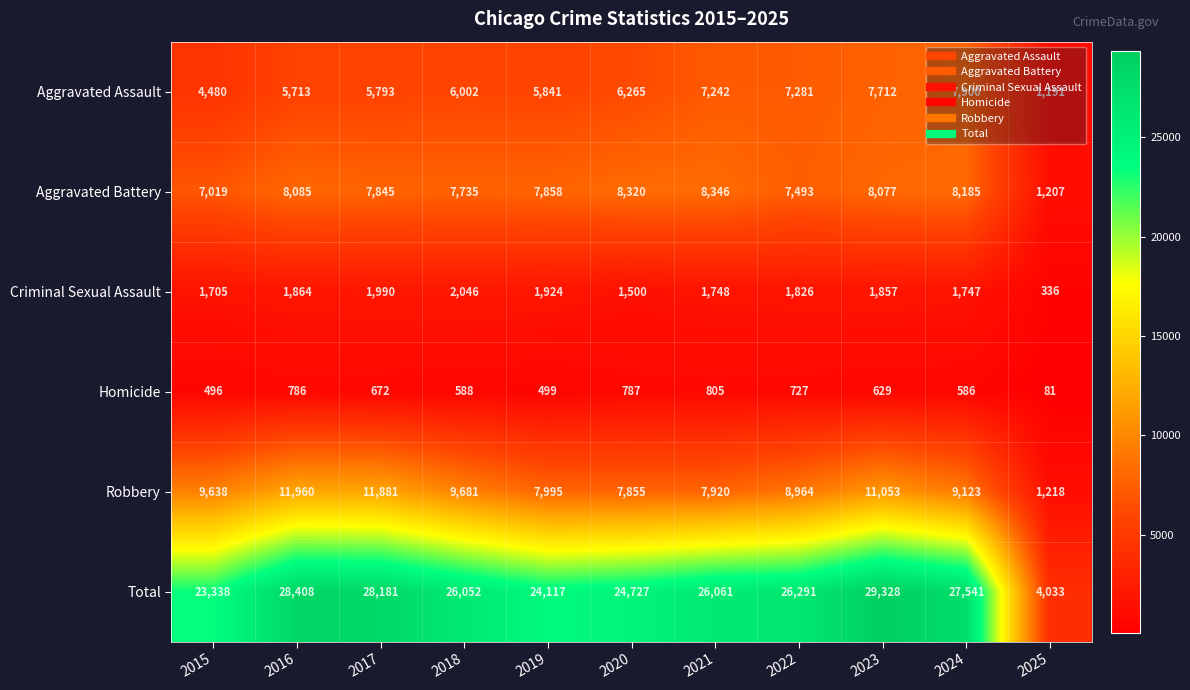

What is the greatest value displayed?

29328